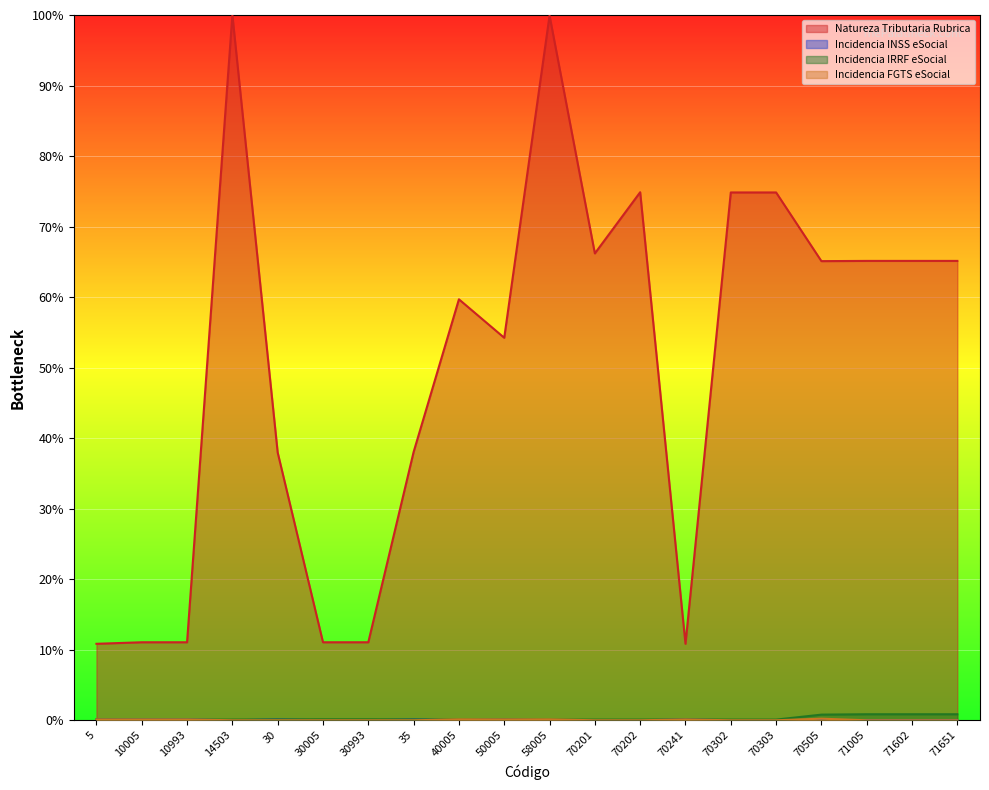

Where is the first local maximum for Incidencia INSS eSocial?

30